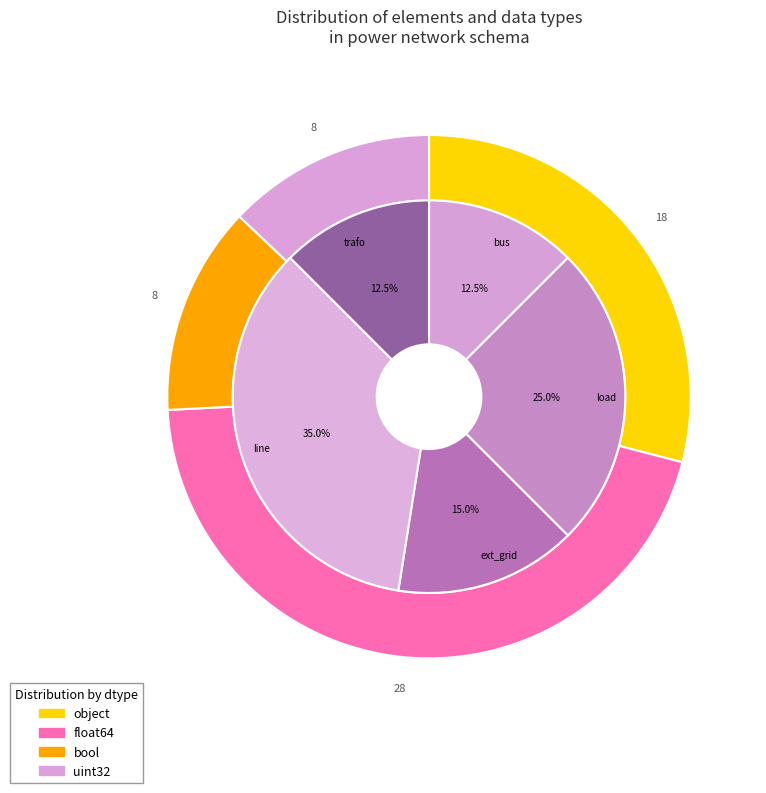

To the nearest percent, what percentage of the pie is 6?

10%